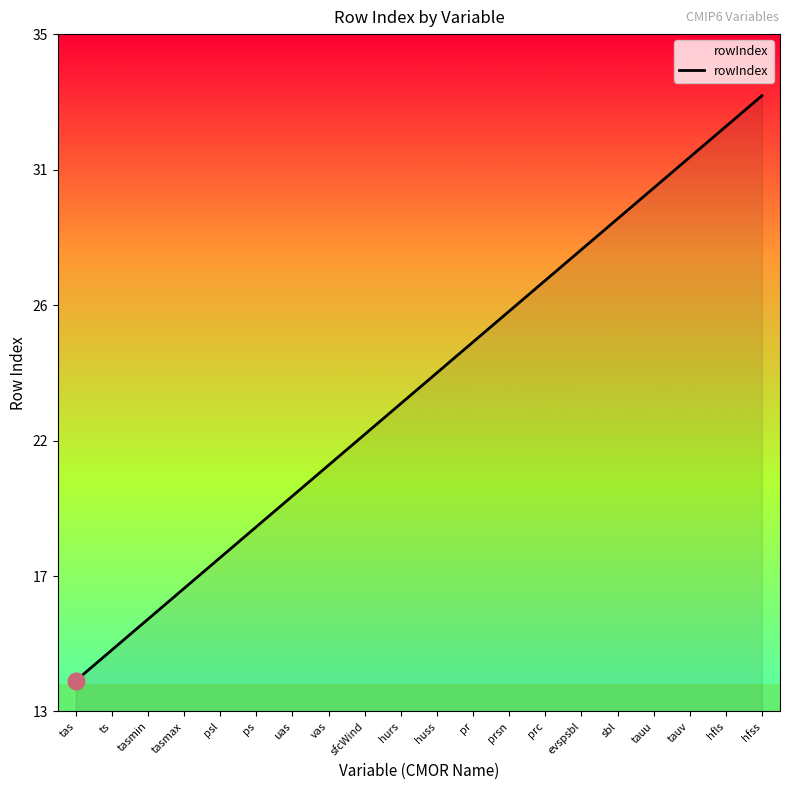

What is the label of the 19th point from the right?

ts